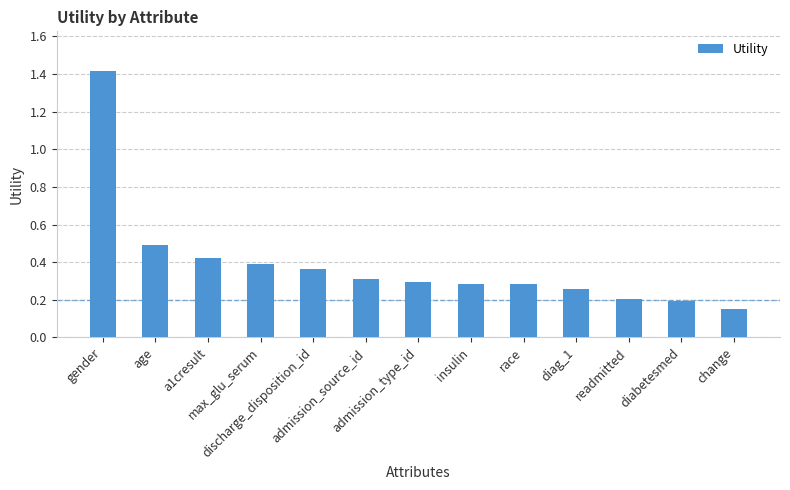

Count the values in the range 0 to 1.

12